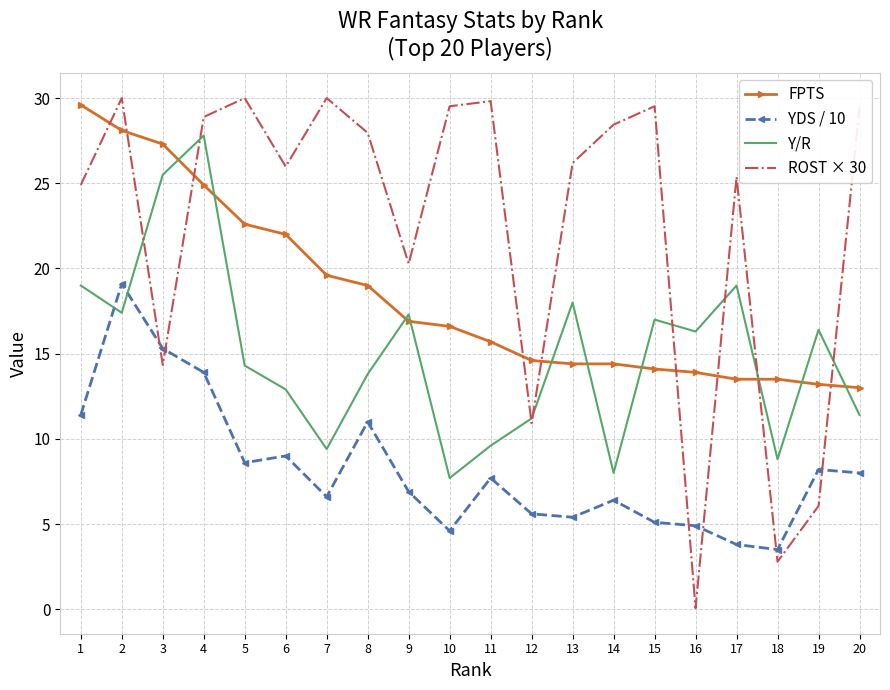

Where is the first local maximum for ROST × 30?

2